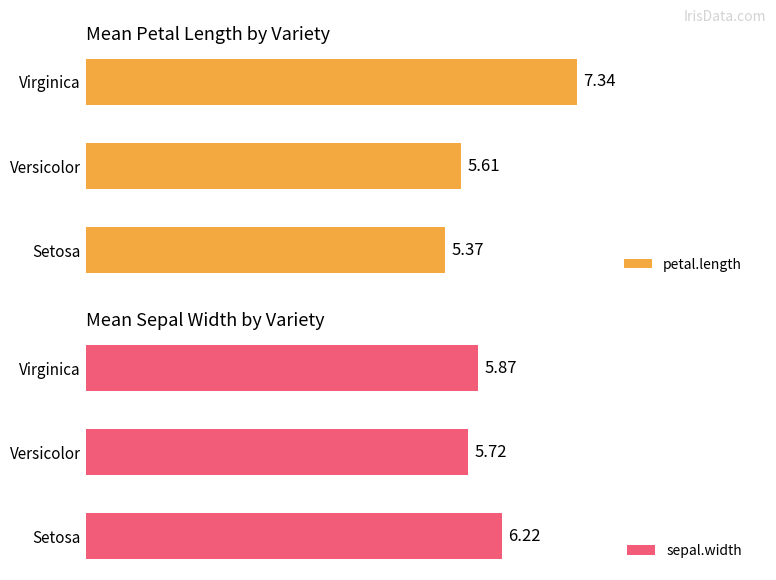

Which series has the largest total across all categories?

petal.length